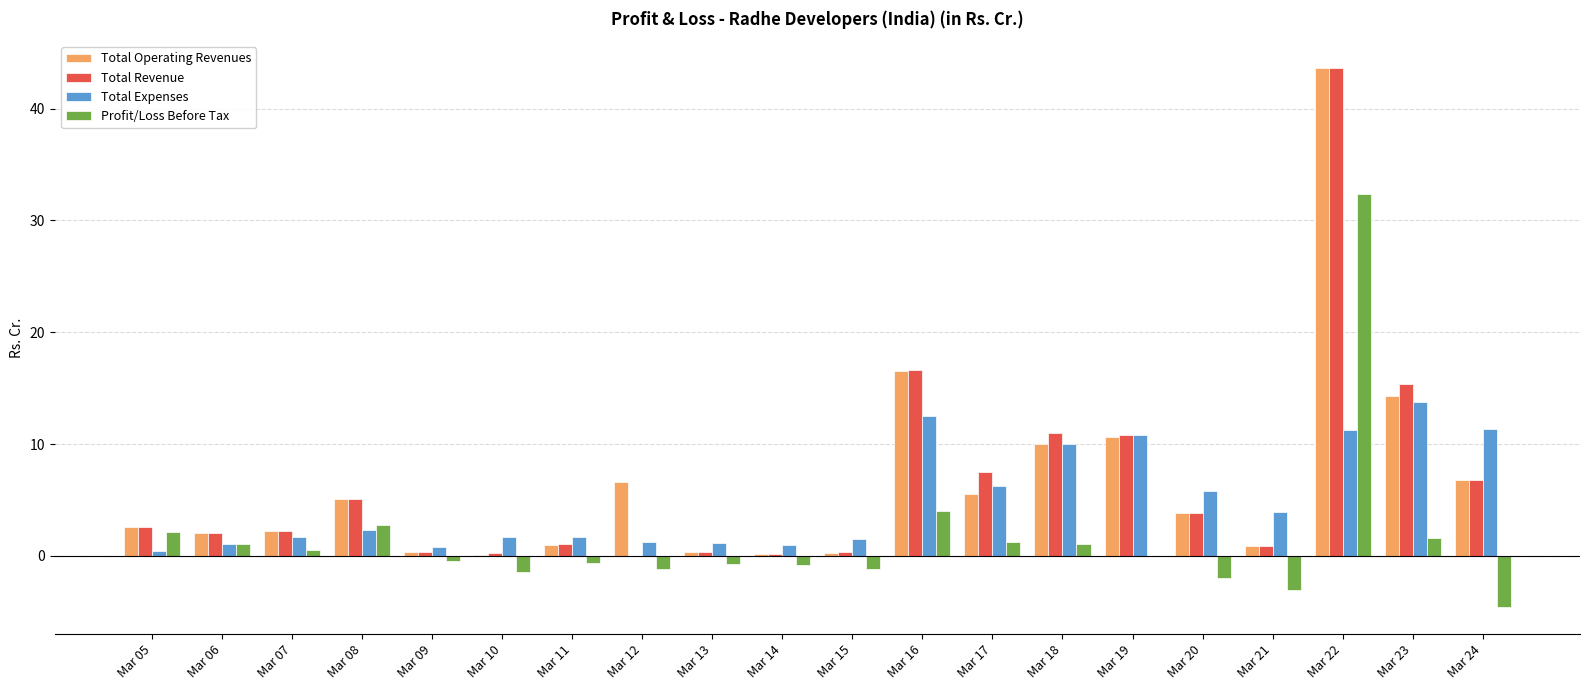

What are all the series names shown in the legend?

Total Operating Revenues, Total Revenue, Total Expenses, Profit/Loss Before Tax